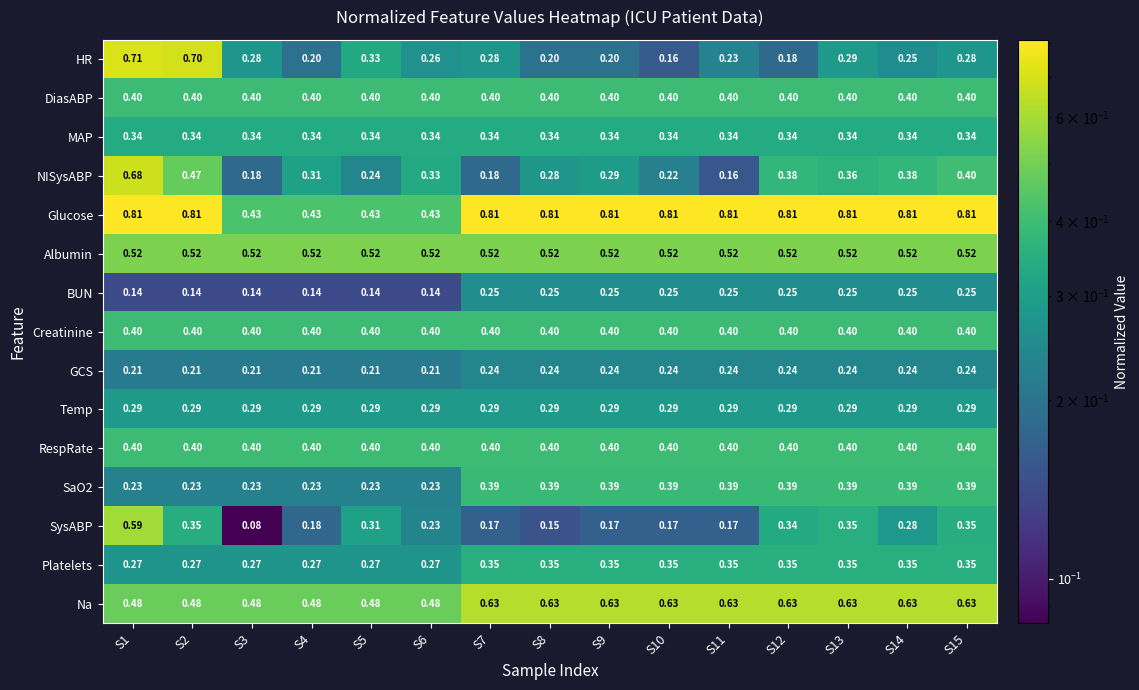

Which series changed the most between S7 and S9?

NISysABP